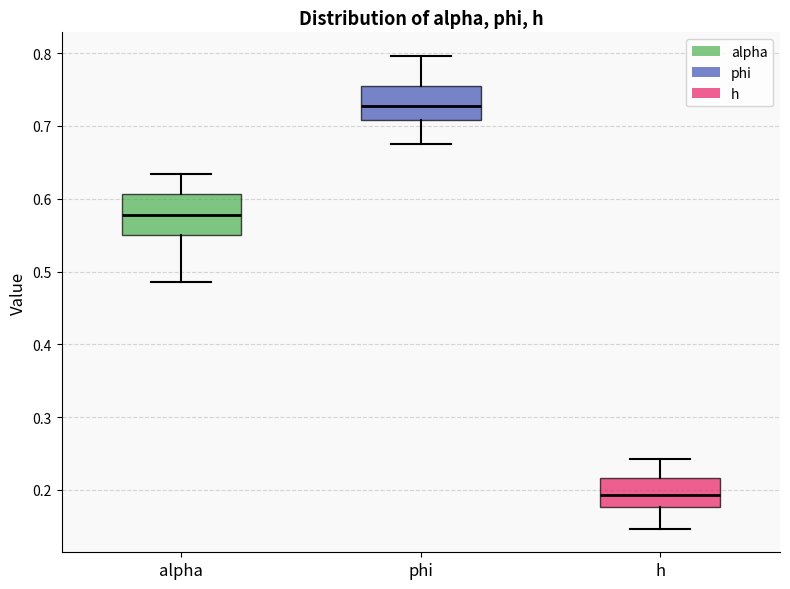

Reading left to right, transcribe this box plot: for each box, give where its median line is, the range the box spans, and where its two whiskers end, as read against the y-axis. The values are not printed on the chart, so give them approximately, as read against the axis.

alpha: median 0.58, box 0.55 to 0.61, whiskers 0.49 to 0.63
phi: median 0.73, box 0.71 to 0.76, whiskers 0.67 to 0.80
h: median 0.19, box 0.18 to 0.22, whiskers 0.15 to 0.24